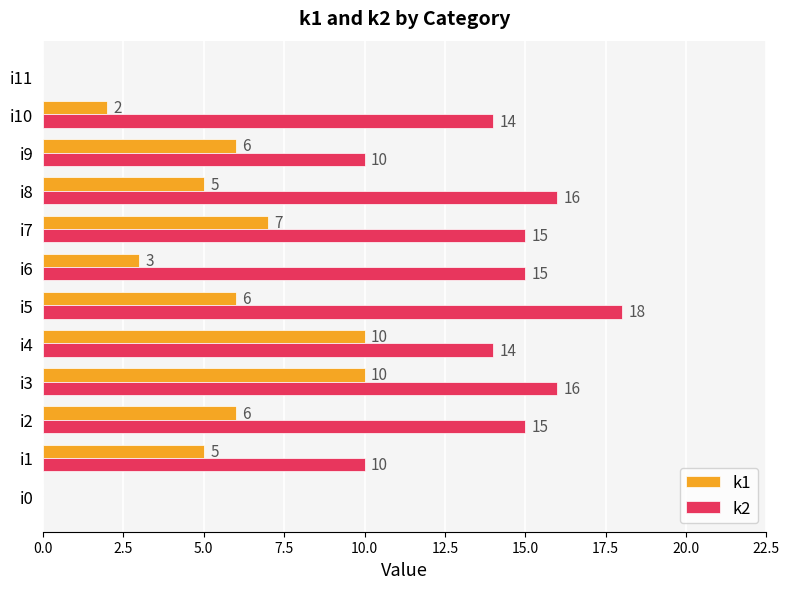

Which series has the largest total across all categories?

k2